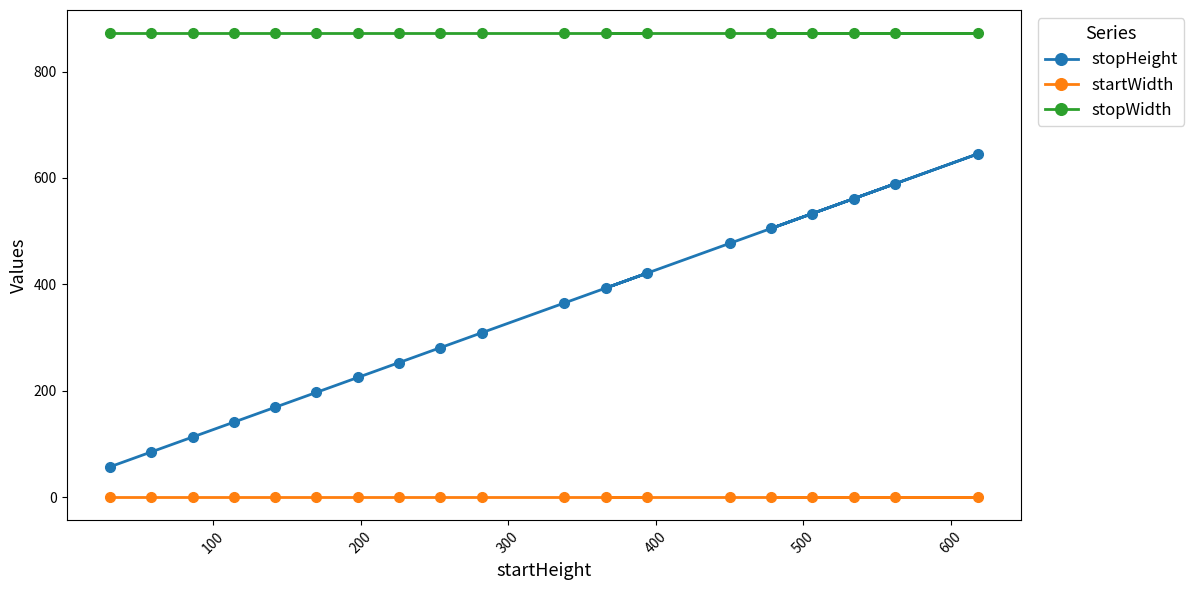

Which series has the largest range (max minus min)?

stopHeight